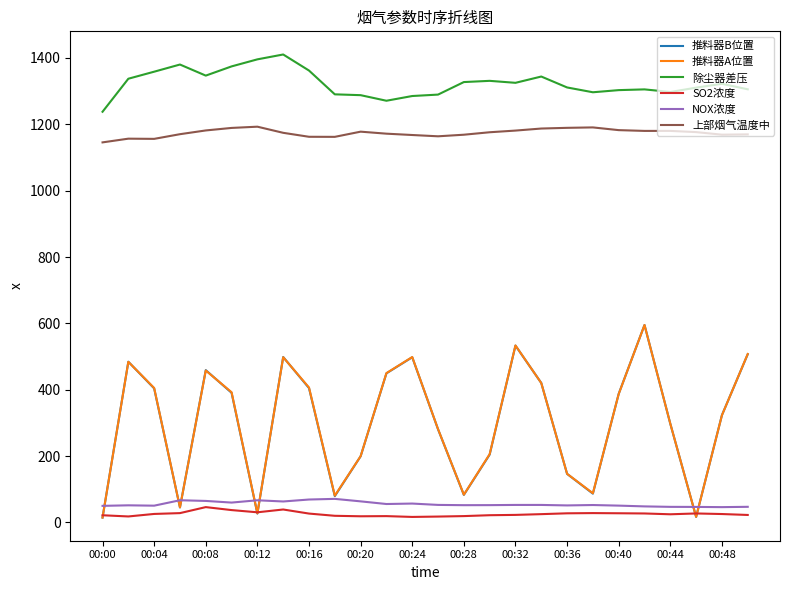

True or false: NOX浓度 and 除尘器差压 cross at least once.

False